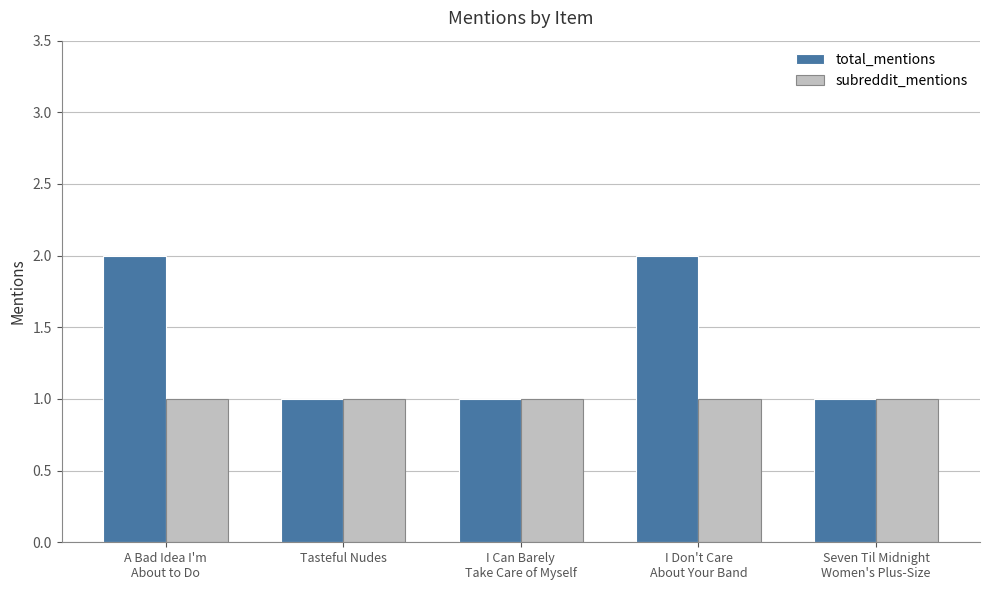

List the series in order of their overall mean, highest first.

total_mentions, subreddit_mentions